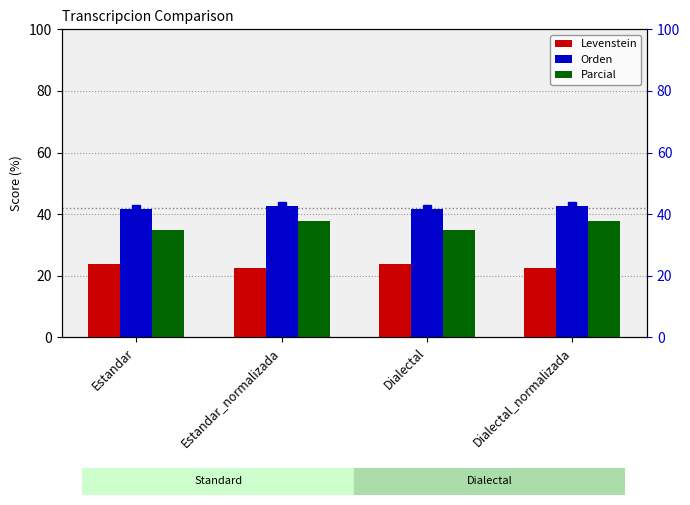

What are all the series names shown in the legend?

Levenstein, Orden, Parcial